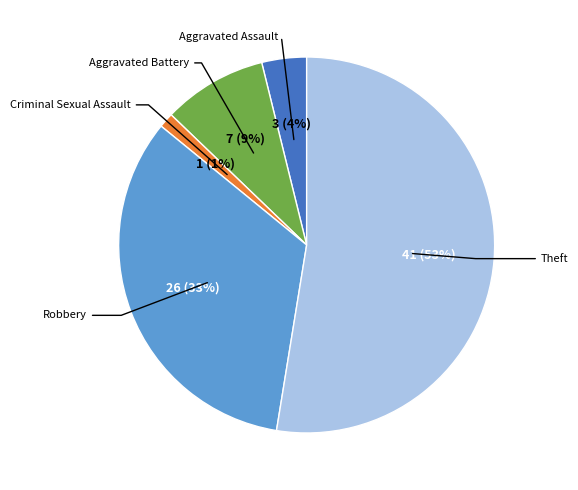

How many slices are in this pie chart?

5